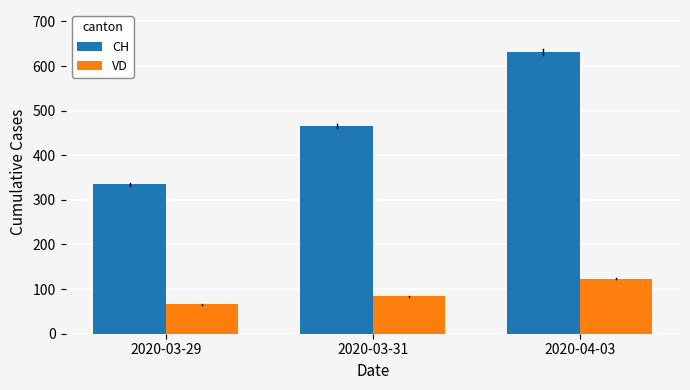

Are the bars grouped side by side (vs. stacked)?

Yes